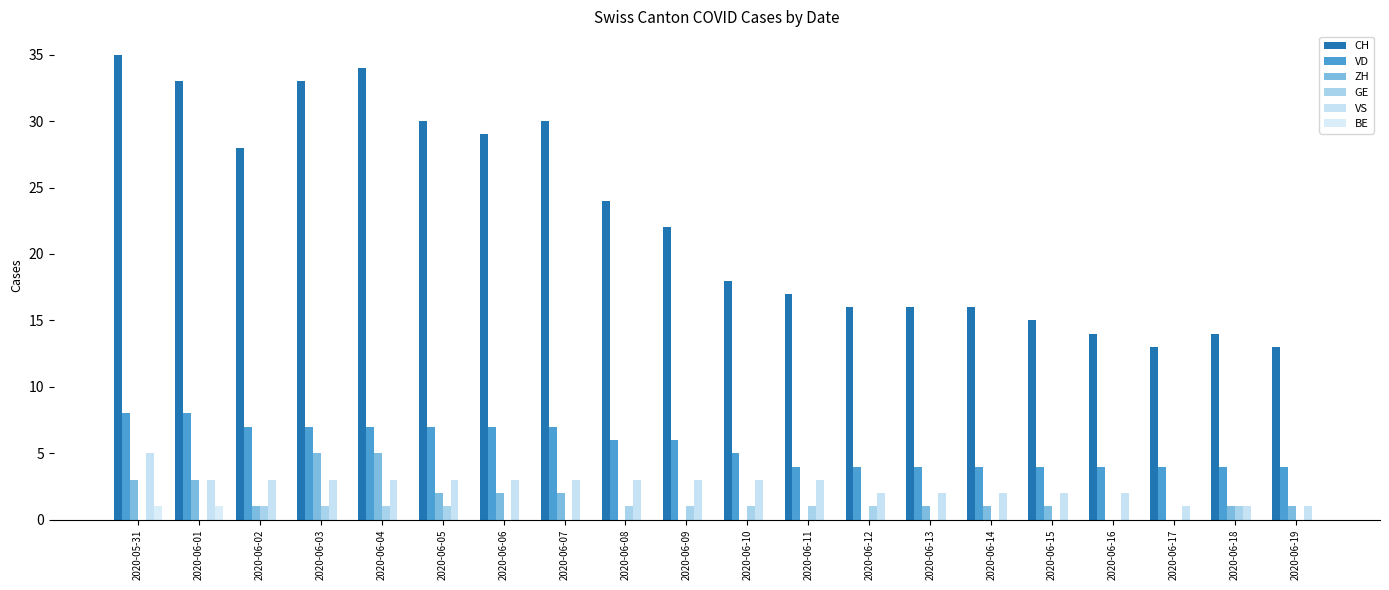

Is the value of CH at 2020-06-06 greater than the value of VS at 2020-06-14?

Yes